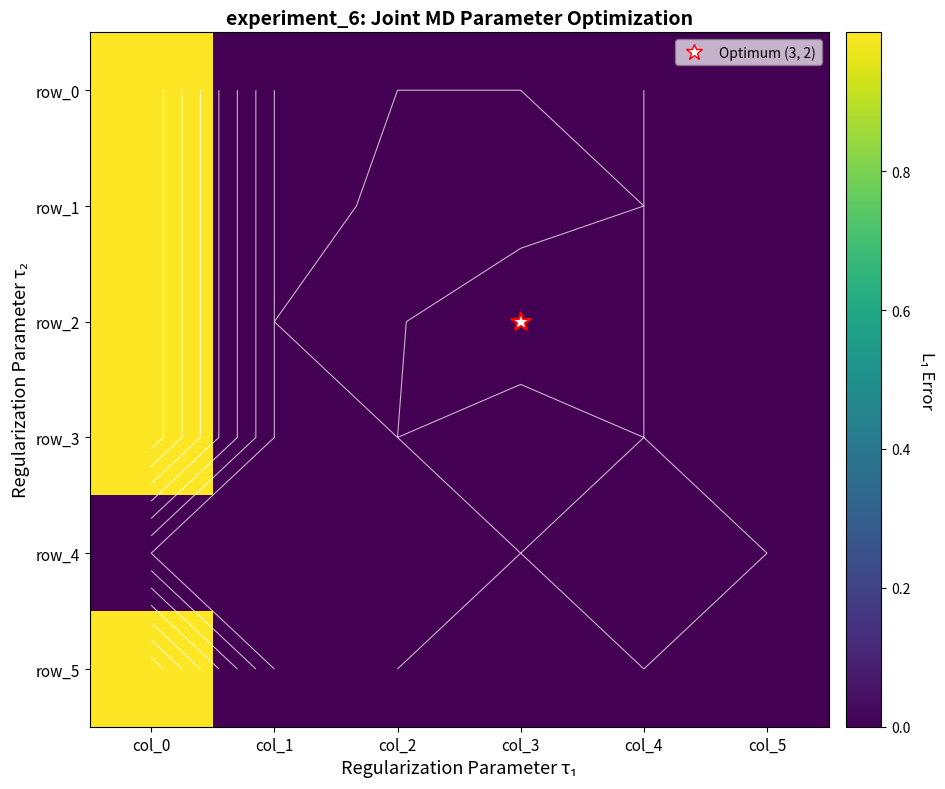

At col_0, list the series in order from largest to smallest.

row_2, row_0, row_1, row_5, row_3, row_4